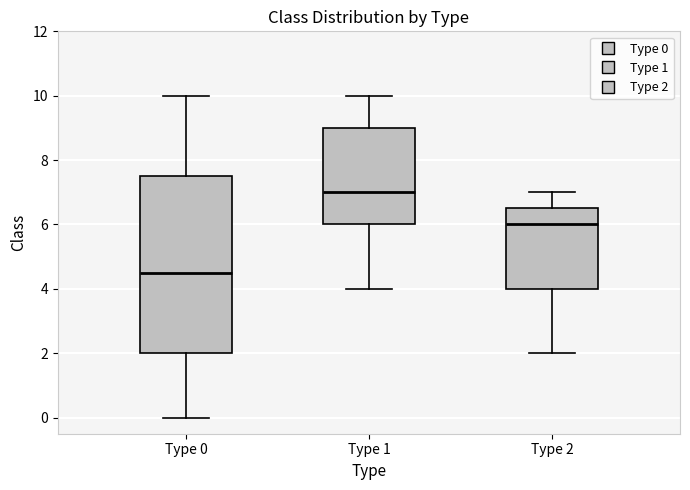

Which box's median line is the highest?

Type 1